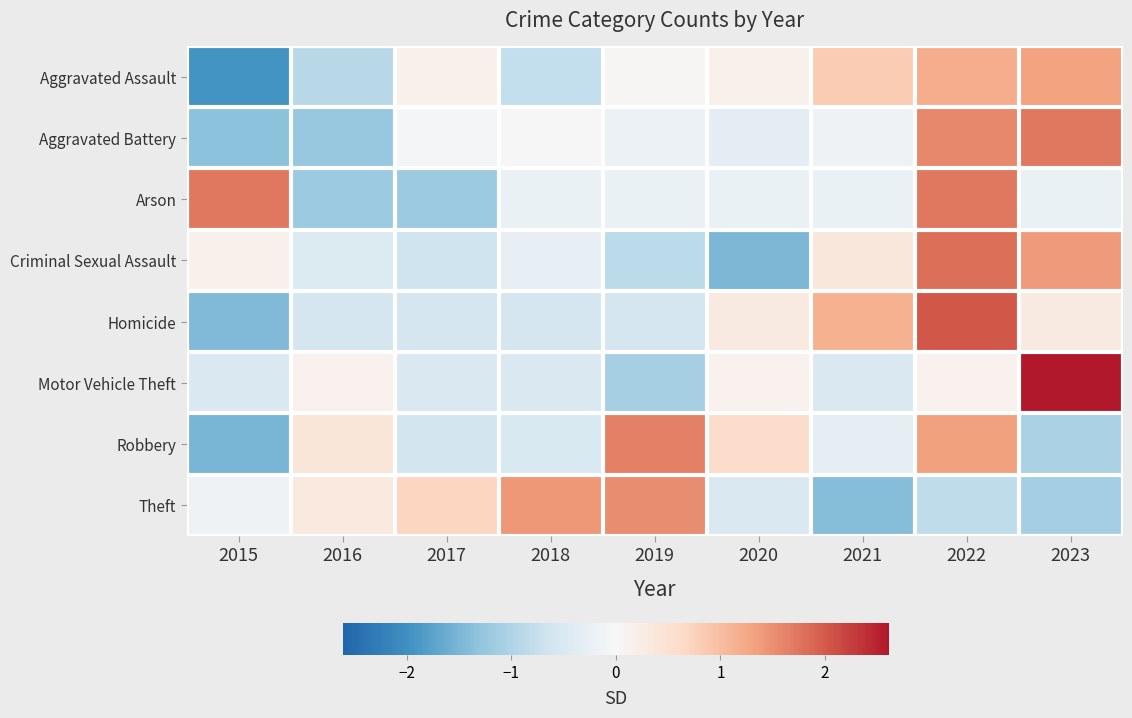

Reading right to left, list all the values displayed in this chart.

Aggravated Assault: 2023=1.3	2022=1.2	2021=0.8	2020=0.1	2019=0.0	2018=-0.8	2017=0.1	2016=-0.9	2015=-1.9
Aggravated Battery: 2023=1.7	2022=1.6	2021=-0.2	2020=-0.3	2019=-0.2	2018=0.0	2017=-0.1	2016=-1.2	2015=-1.3
Arson: 2023=-0.2	2022=1.7	2021=-0.2	2020=-0.2	2019=-0.2	2018=-0.2	2017=-1.2	2016=-1.2	2015=1.7
Criminal Sexual Assault: 2023=1.4	2022=1.8	2021=0.4	2020=-1.5	2019=-0.9	2018=-0.3	2017=-0.7	2016=-0.5	2015=0.2
Homicide: 2023=0.3	2022=2.0	2021=1.2	2020=0.3	2019=-0.6	2018=-0.6	2017=-0.6	2016=-0.6	2015=-1.4
Motor Vehicle Theft: 2023=2.6	2022=0.1	2021=-0.5	2020=0.1	2019=-1.1	2018=-0.5	2017=-0.5	2016=0.1	2015=-0.5
Robbery: 2023=-1.0	2022=1.3	2021=-0.3	2020=0.6	2019=1.6	2018=-0.5	2017=-0.6	2016=0.4	2015=-1.5
Theft: 2023=-1.1	2022=-0.8	2021=-1.4	2020=-0.5	2019=1.5	2018=1.4	2017=0.7	2016=0.3	2015=-0.2